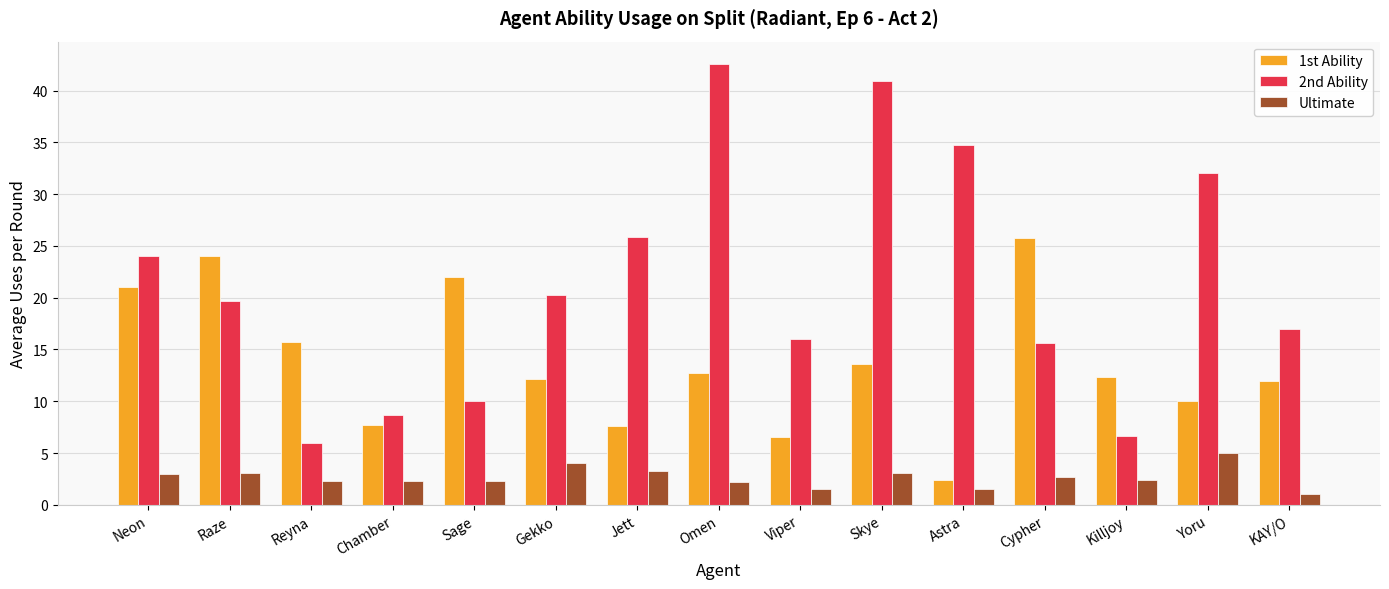

How many values in the 2nd Ability series are below 19?

7